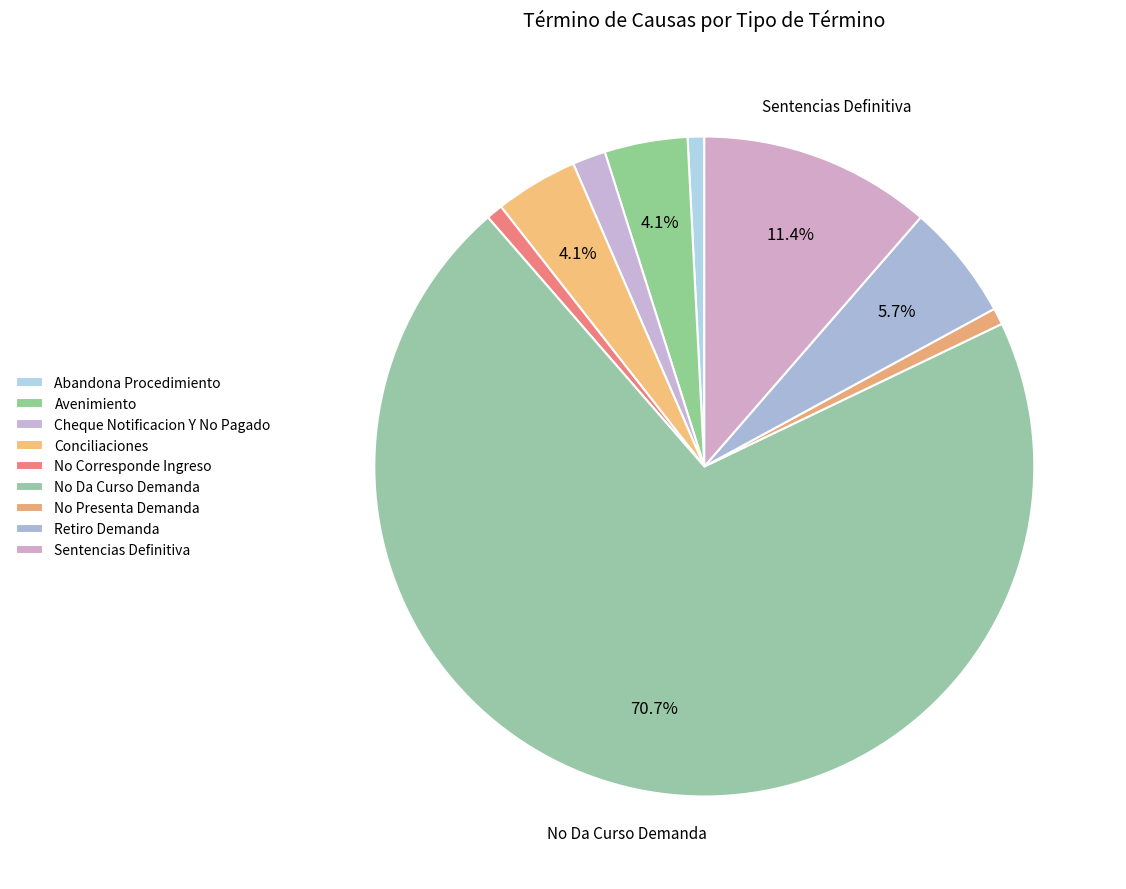

What is the change in value from Cheque Notificacion Y No Pagado to Sentencias Definitiva?

+12